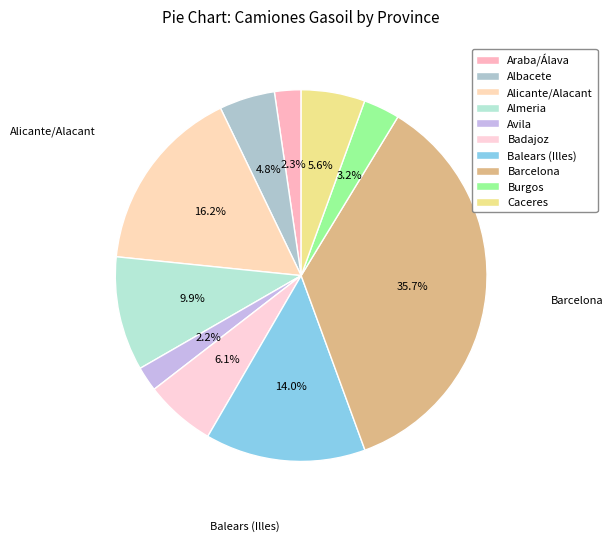

True or false: Caceres accounts for 17% of the total.

False